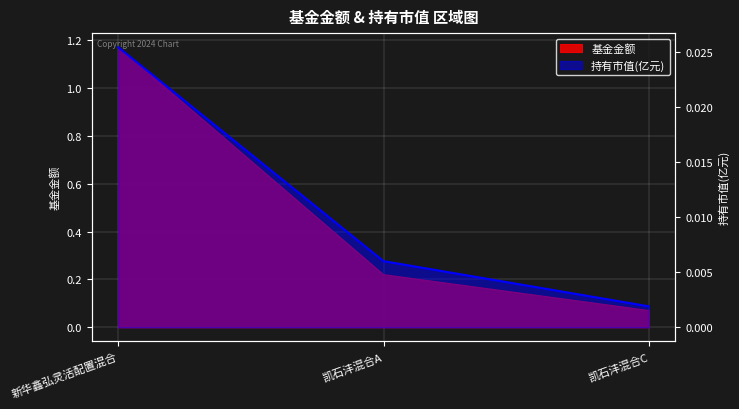

Is the value of 基金金额 at 新华鑫弘灵活配置混合 greater than the value of 持有市值(亿元) at 凯石沣混合A?

Yes